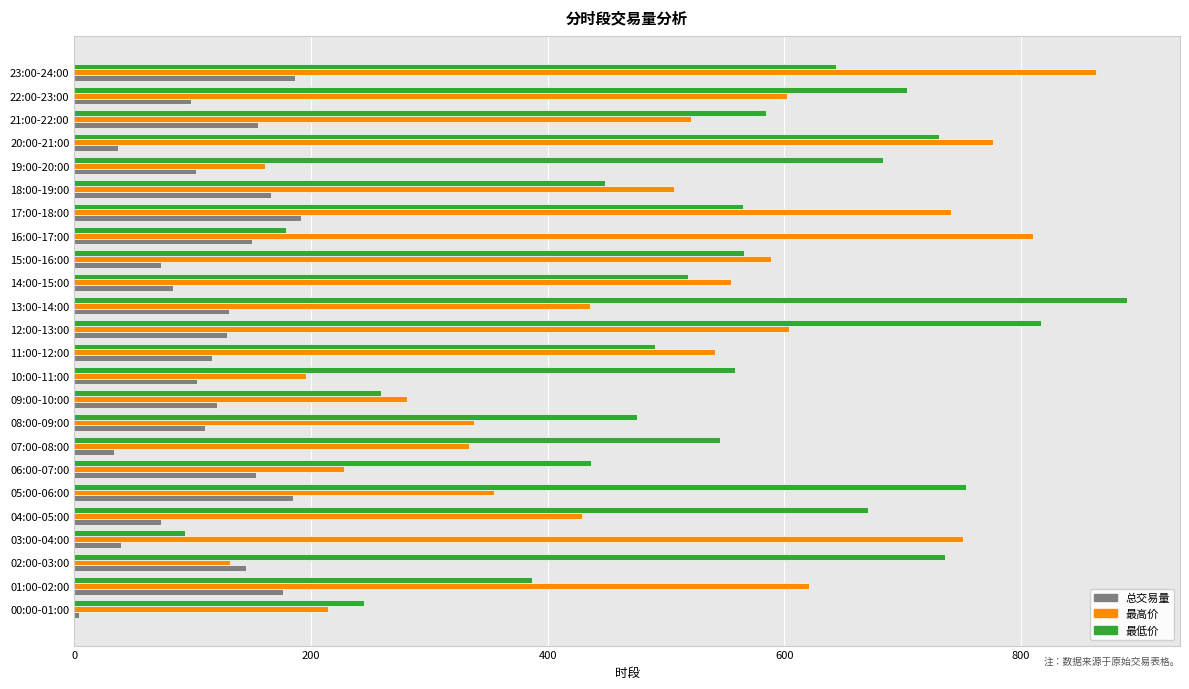

What is the spread (max minus min) of values at 17:00-18:00?

549.4